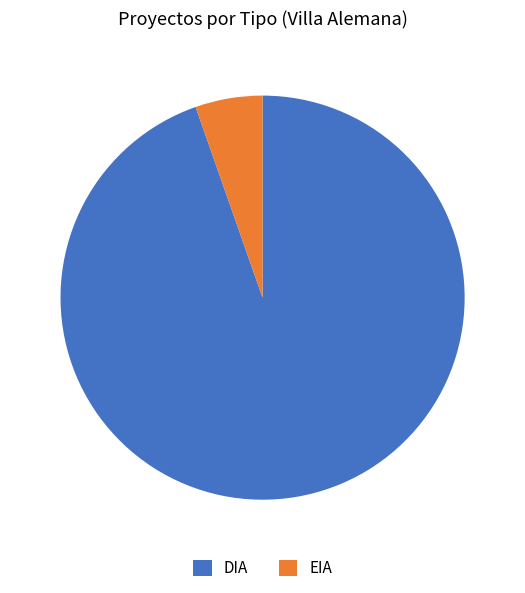

Between EIA and DIA, which is larger?

DIA